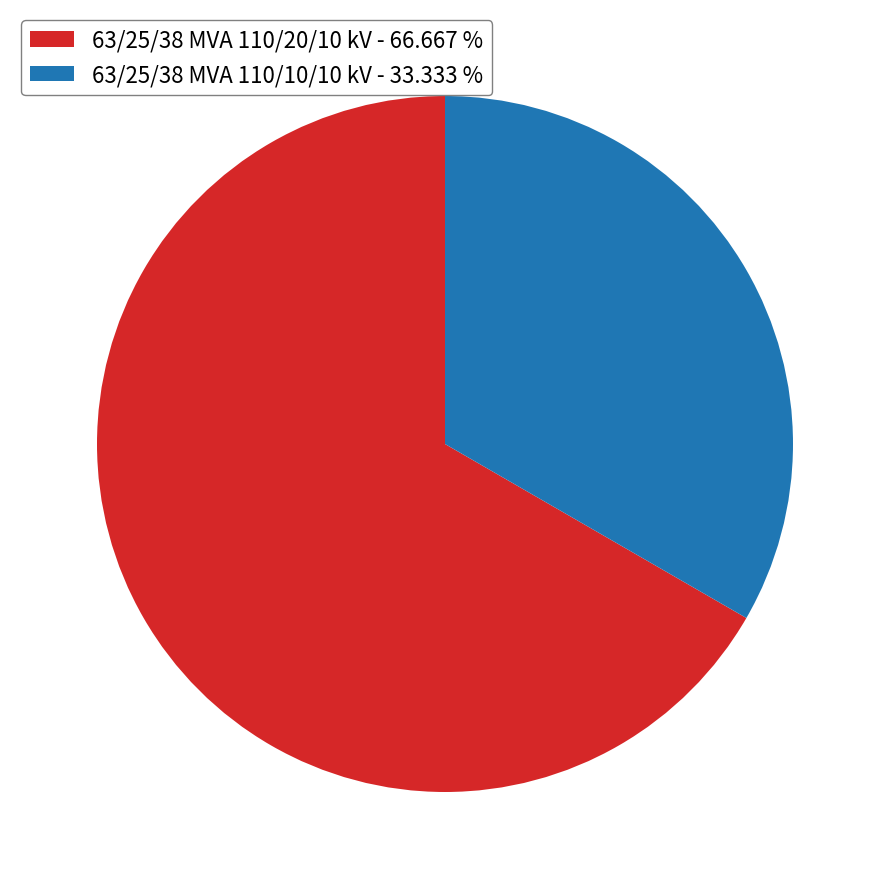

Count the number of slices in the pie.

2